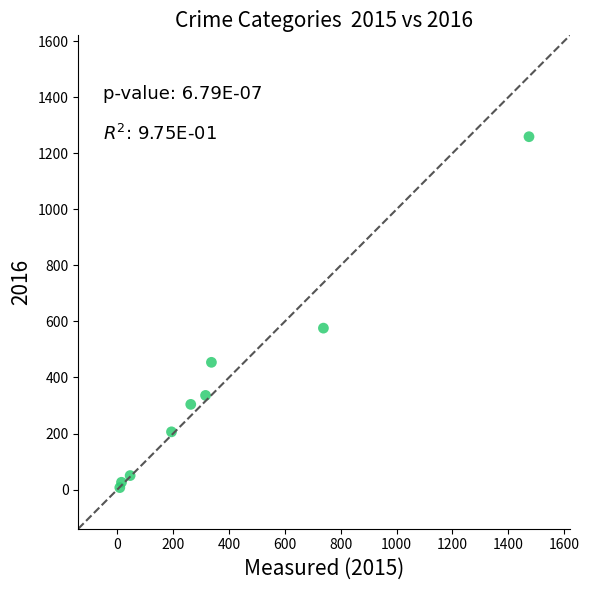

What Y value in the scatter plot is closest to 633?

576